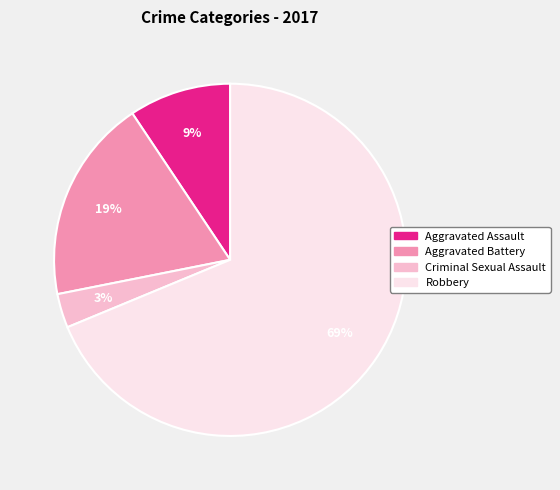

To the nearest percent, what is the difference between the Criminal Sexual Assault and Aggravated Assault slice percentages?

6%